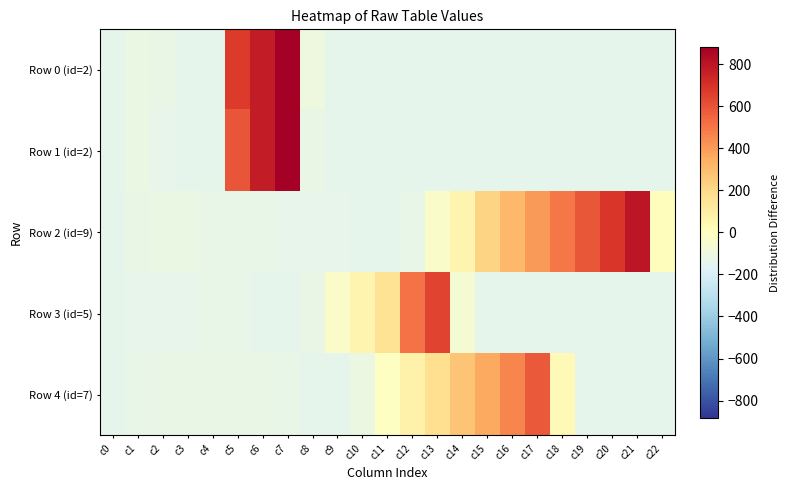

What is the difference between the highest and lowest values at c20?

825.0